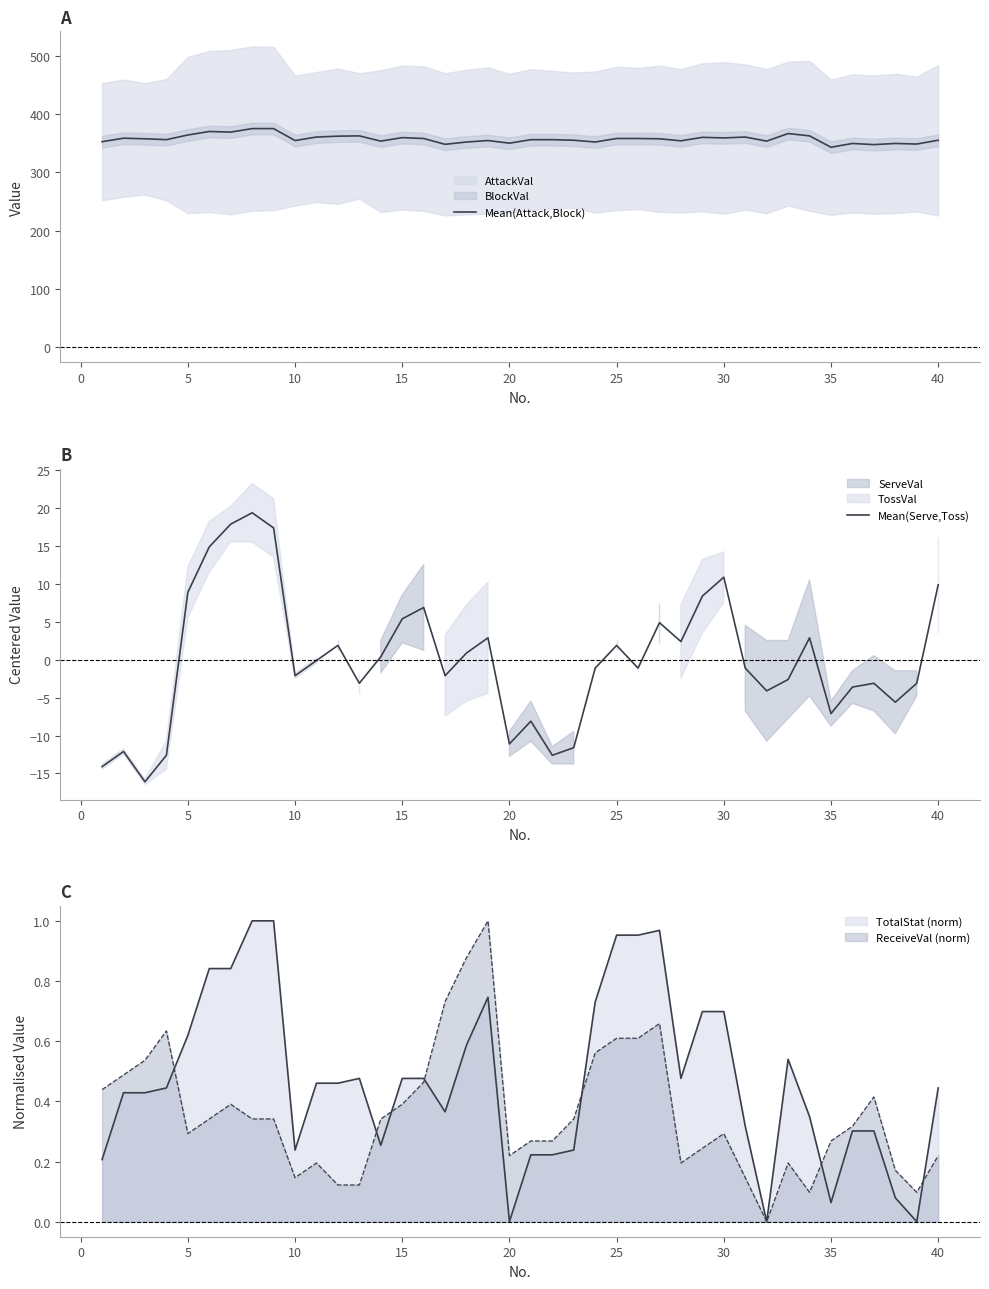

The Mean(Serve,Toss) series shows 4.6 at 5. True or false?

False